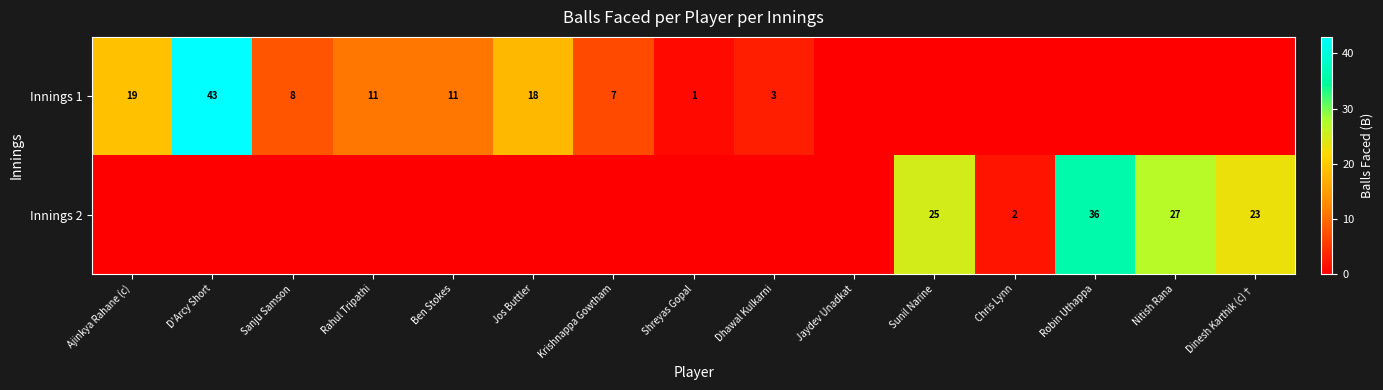

True or false: Innings 2 has a value of 35 at Dinesh Karthik (c)†.

False